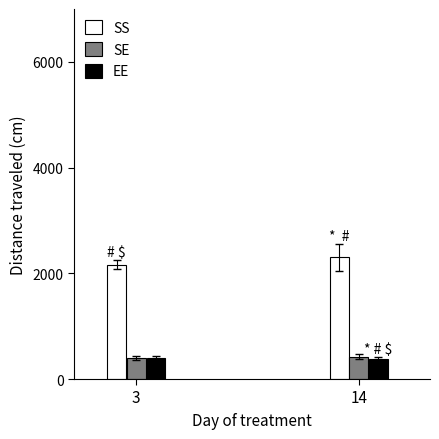

What is the maximum value for SE?

421